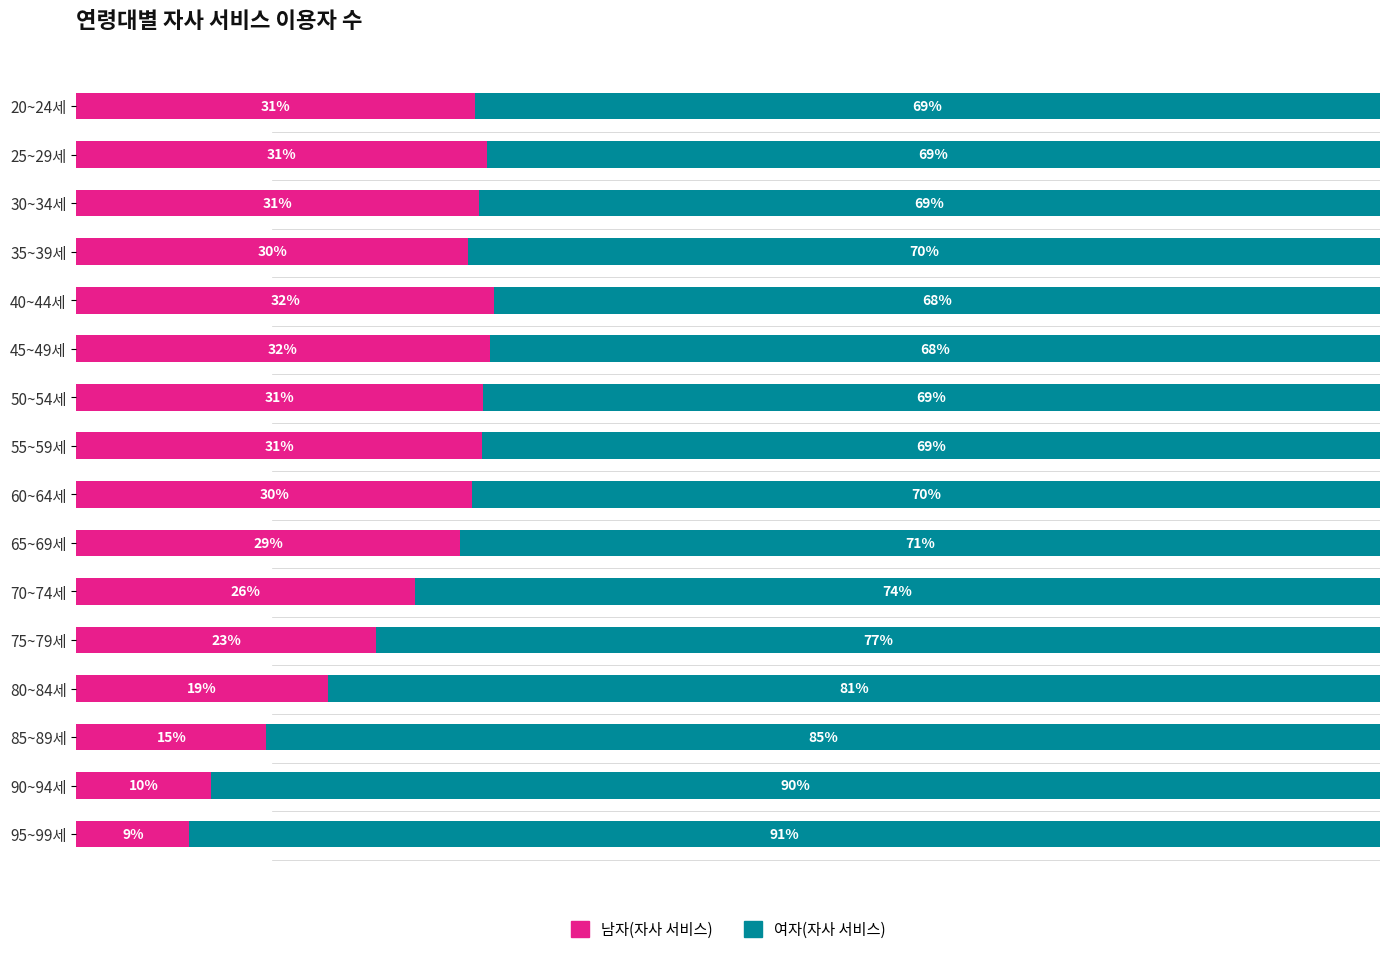

At which label does 남자(자사 서비스) reach its minimum?

95~99세